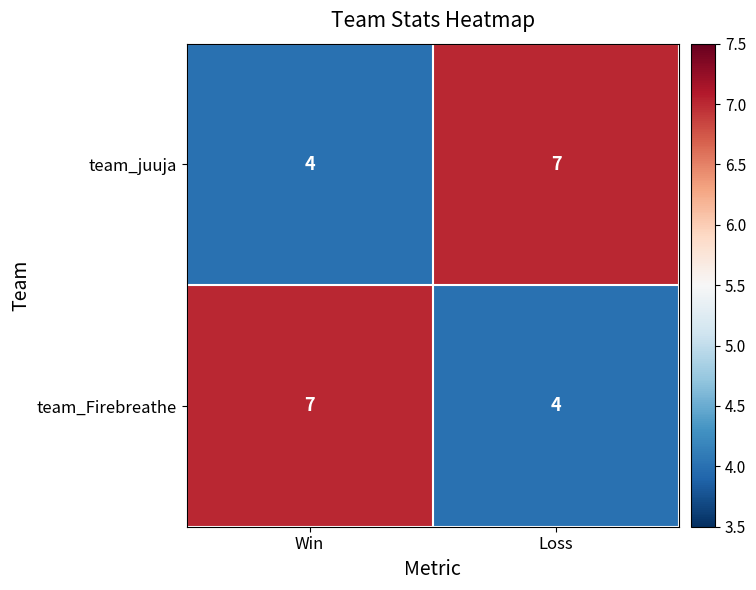

Reading right to left, list all the values displayed in this chart.

team_juuja: 7	4
team_Firebreathe: 4	7